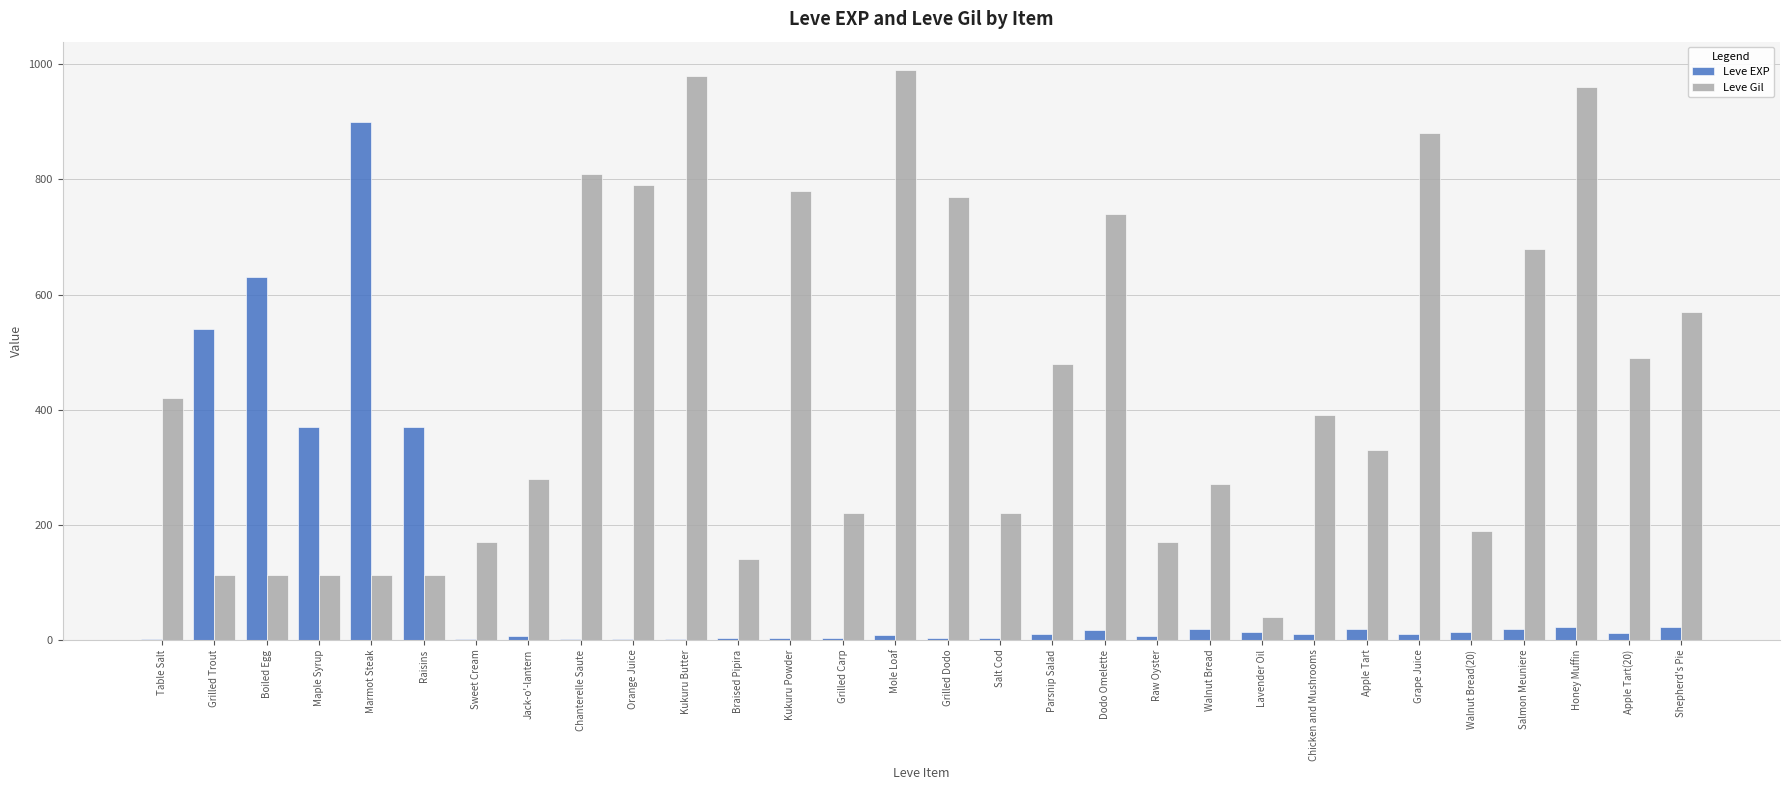

What is the greatest value displayed?

990